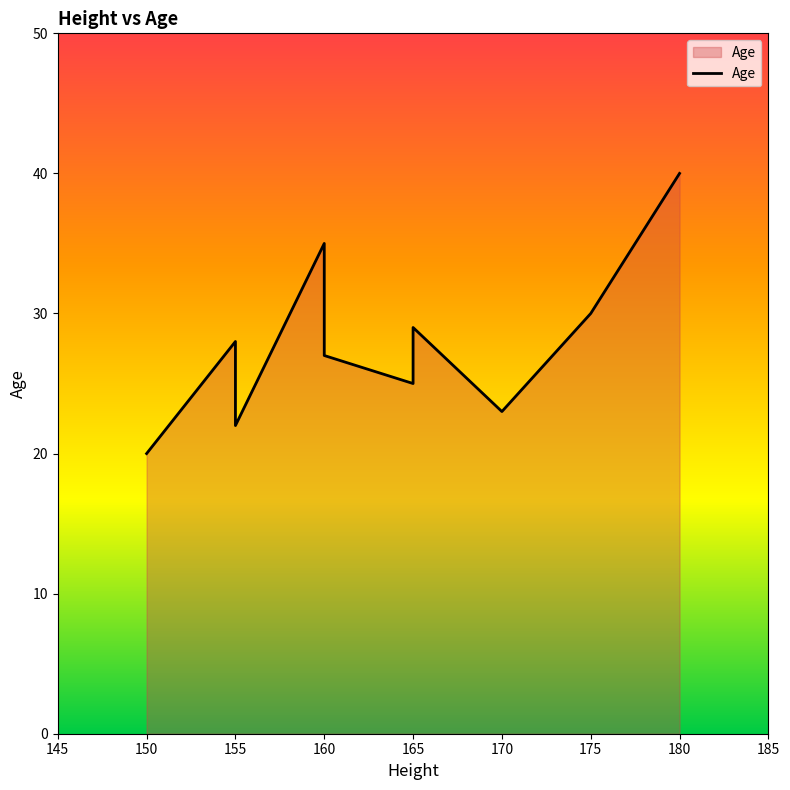

Is it true that the value at 160 is 35?

True